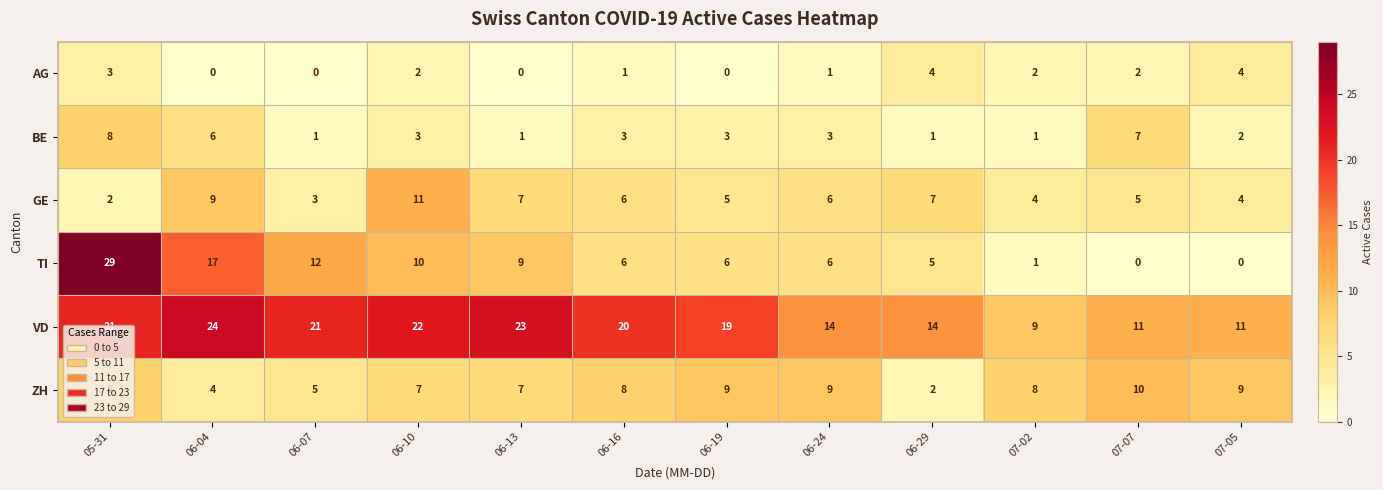

Rank the series at 06-04 from lowest to highest value.

AG, ZH, BE, GE, TI, VD